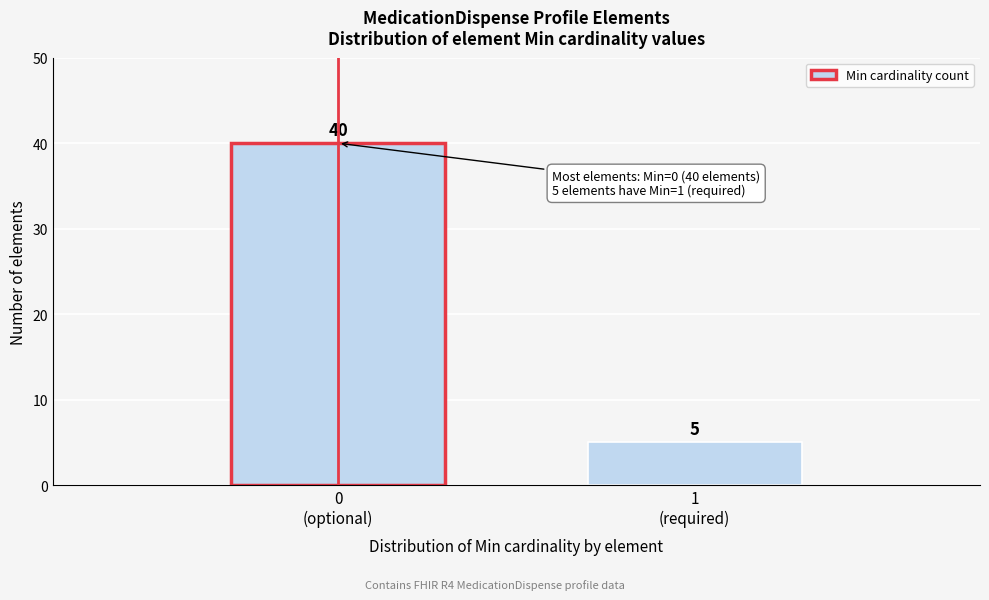

Reading left to right, what are all the values shown in this chart?

40	5